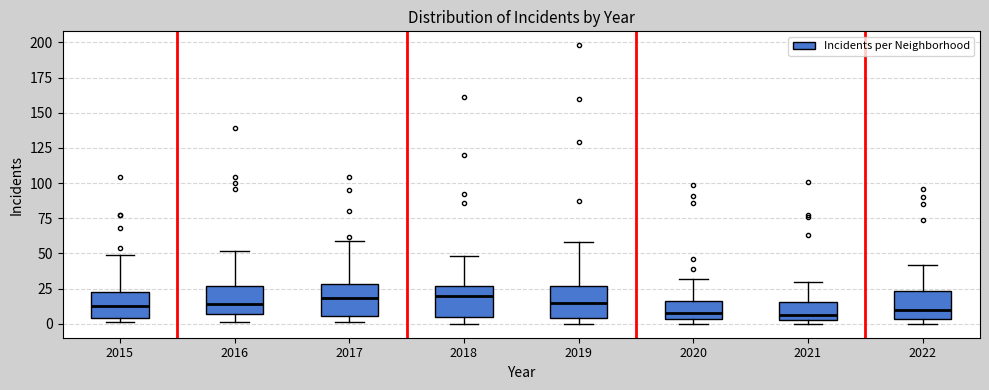

Reading left to right, read every box against the y-axis: the position of its median line, the range the box covers, and the ends of its whiskers. The values are not printed on the chart, so give them approximately, as read against the axis.

2015: median 15, box 5 to 20, whiskers 0 to 50
2016: median 15, box 5 to 25, whiskers 0 to 50
2017: median 20, box 5 to 30, whiskers 0 to 60
2018: median 20, box 5 to 25, whiskers 0 to 50
2019: median 15, box 5 to 25, whiskers 0 to 60
2020: median 10, box 5 to 15, whiskers 0 to 30
2021: median 5 (just above the box's lower edge), box 5 to 15, whiskers 0 to 30
2022: median 10, box 5 to 25, whiskers 0 to 40